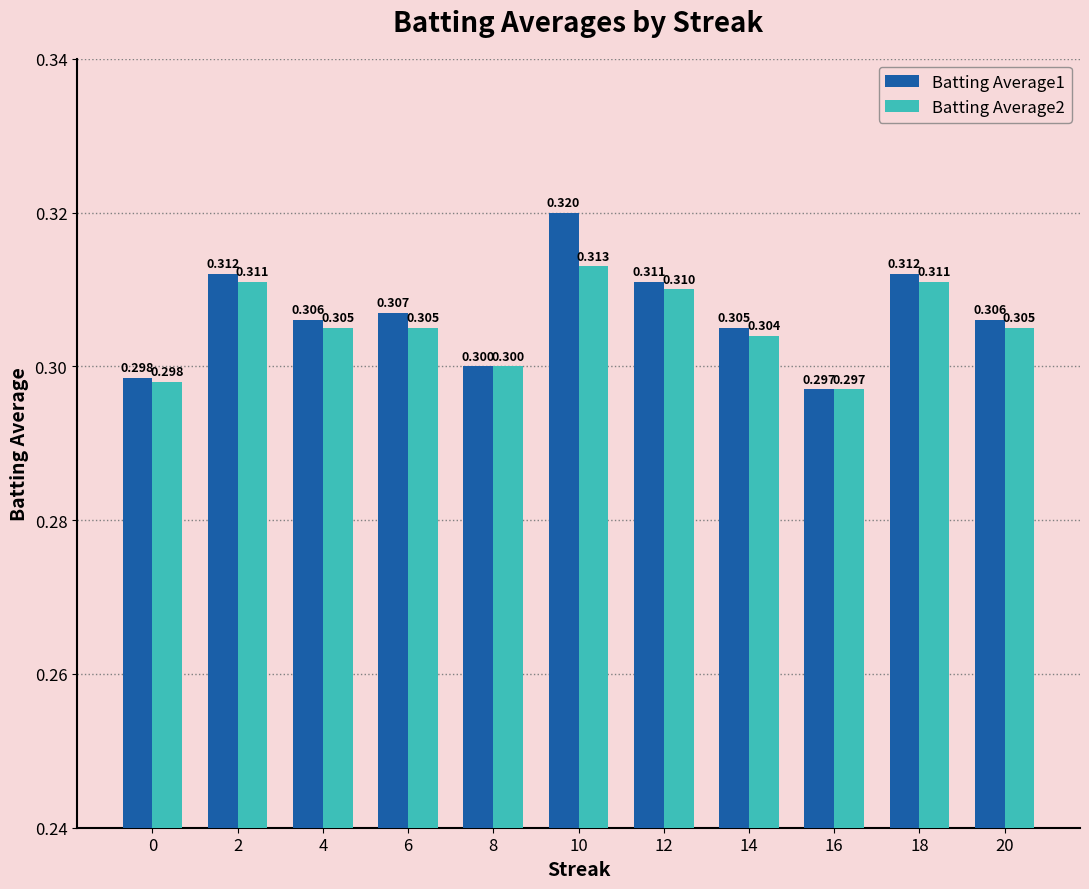

Is it true that Batting Average1 equals 0.4 at 12?

False